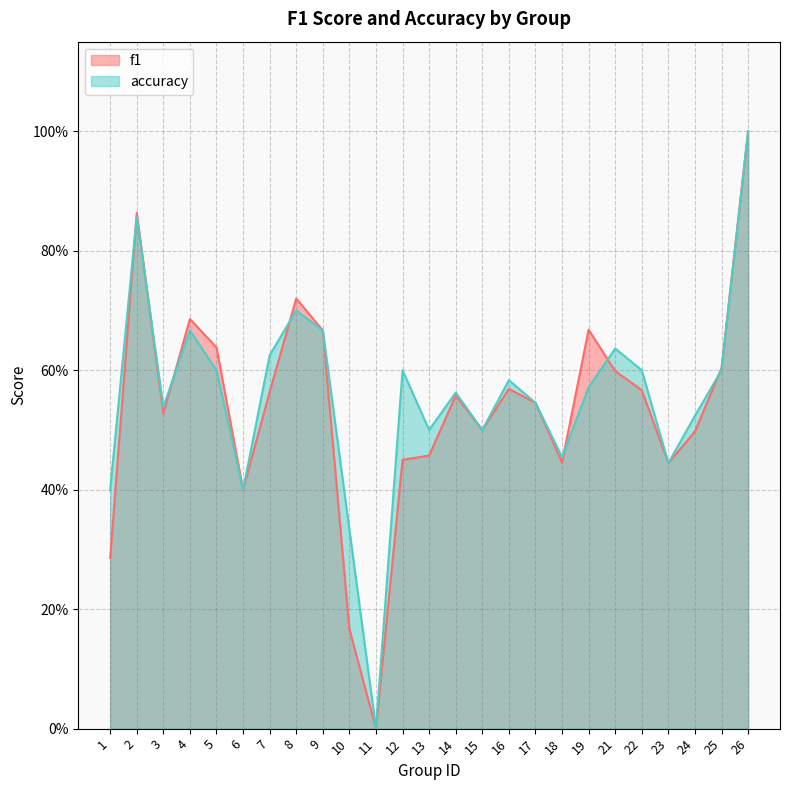

What are all the series names shown in the legend?

f1, accuracy